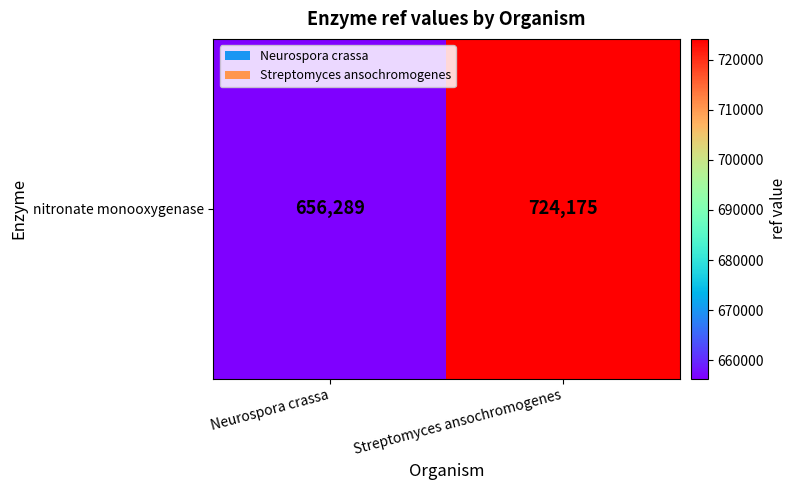

Reading left to right, what are all the values shown in this chart?

656289	724175